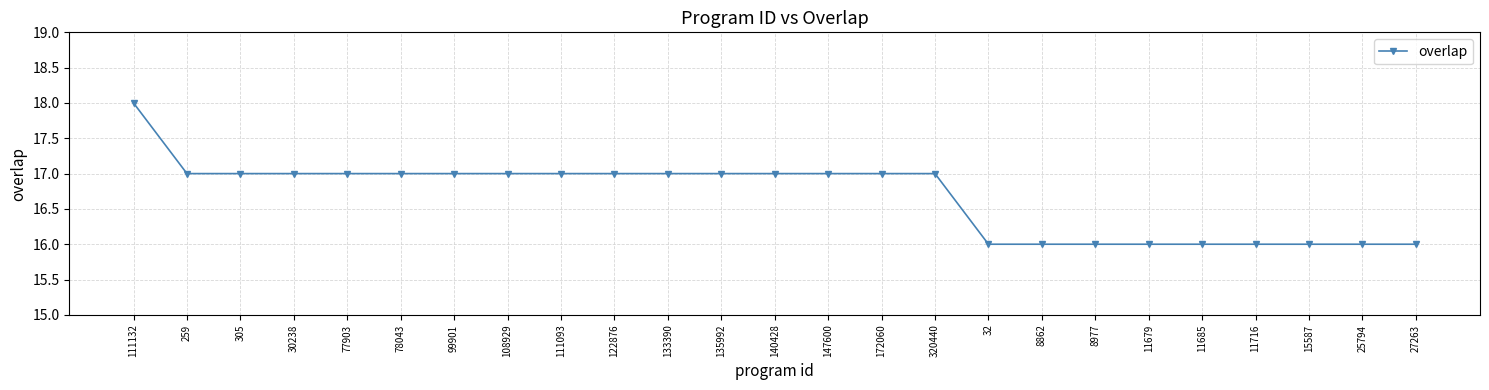

How many values are below 17?

9